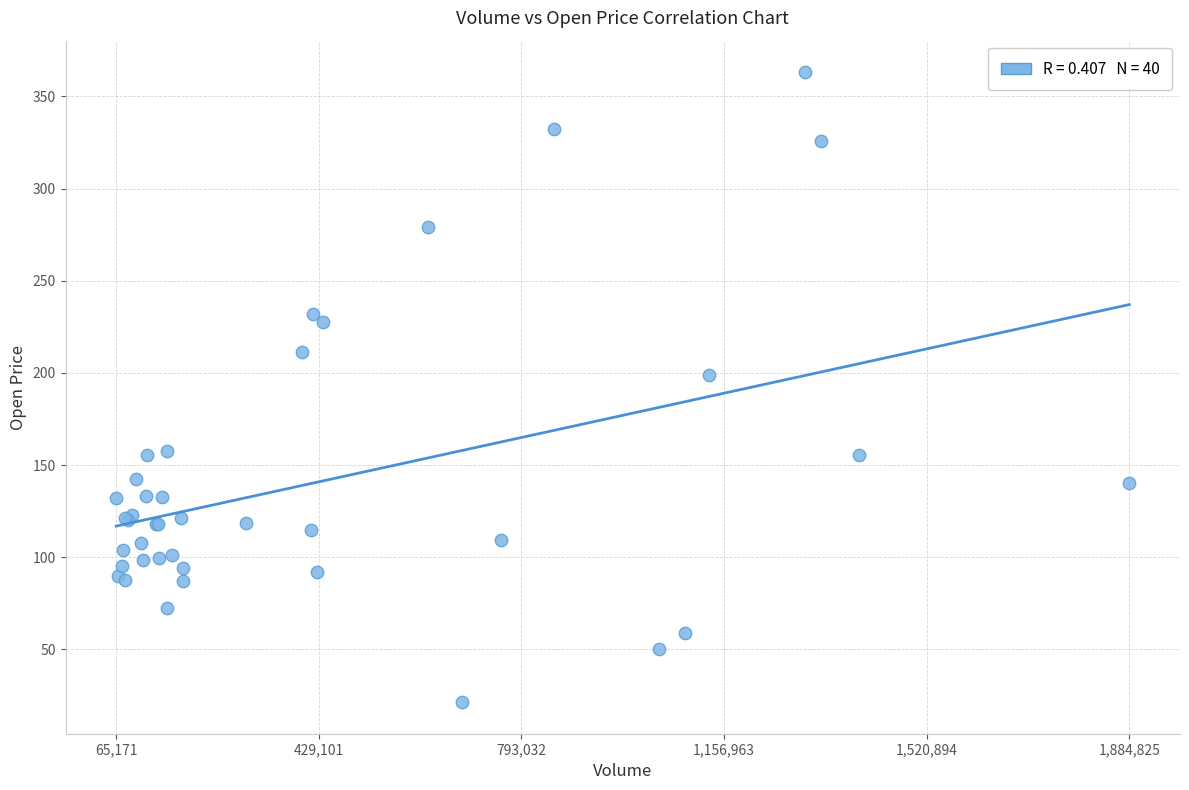

What Y value in the scatter plot is closest to 192?

199.1